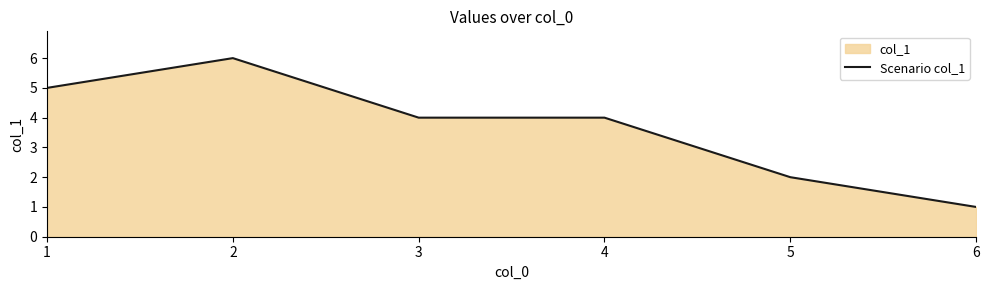

How many points are higher than both their immediate neighbors (excluding endpoints)?

1